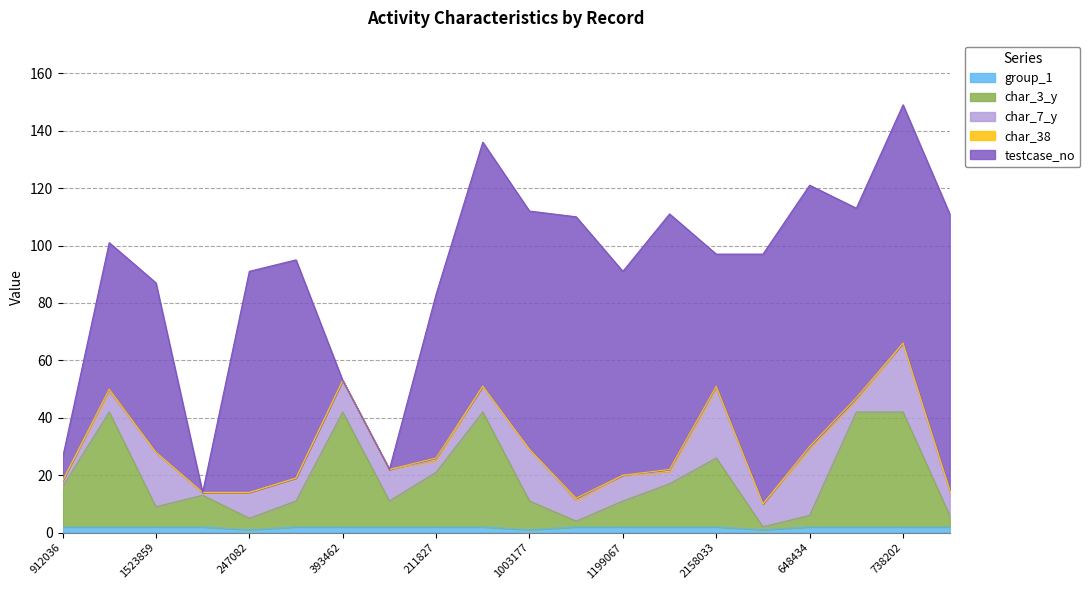

Reading left to right, transcribe all the data shown in this chart.

group_1: 912036=2	1097062=2	1523859=2	1648753=2	247082=1	689289=2	393462=2	920549=2	211827=2	2143677=2	1003177=1	1537970=2	1199067=2	816=2	2158033=2	297275=1	648434=2	532098=2	738202=2	2101616=2
char_3_y: 912036=14	1097062=40	1523859=7	1648753=11	247082=4	689289=9	393462=40	920549=9	211827=19	2143677=40	1003177=10	1537970=2	1199067=9	816=15	2158033=24	297275=1	648434=4	532098=40	738202=40	2101616=4
char_7_y: 912036=2	1097062=7	1523859=19	1648753=1	247082=9	689289=8	393462=11	920549=11	211827=4	2143677=9	1003177=18	1537970=7	1199067=9	816=4	2158033=24	297275=8	648434=23	532098=4	738202=24	2101616=8
char_38: 912036=0	1097062=1	1523859=0	1648753=0	247082=0	689289=0	393462=0	920549=0	211827=1	2143677=0	1003177=0	1537970=1	1199067=0	816=1	2158033=1	297275=0	648434=1	532098=1	738202=0	2101616=1
testcase_no: 912036=8	1097062=51	1523859=59	1648753=0	247082=77	689289=76	393462=0	920549=0	211827=57	2143677=85	1003177=83	1537970=98	1199067=71	816=89	2158033=46	297275=87	648434=91	532098=66	738202=83	2101616=96